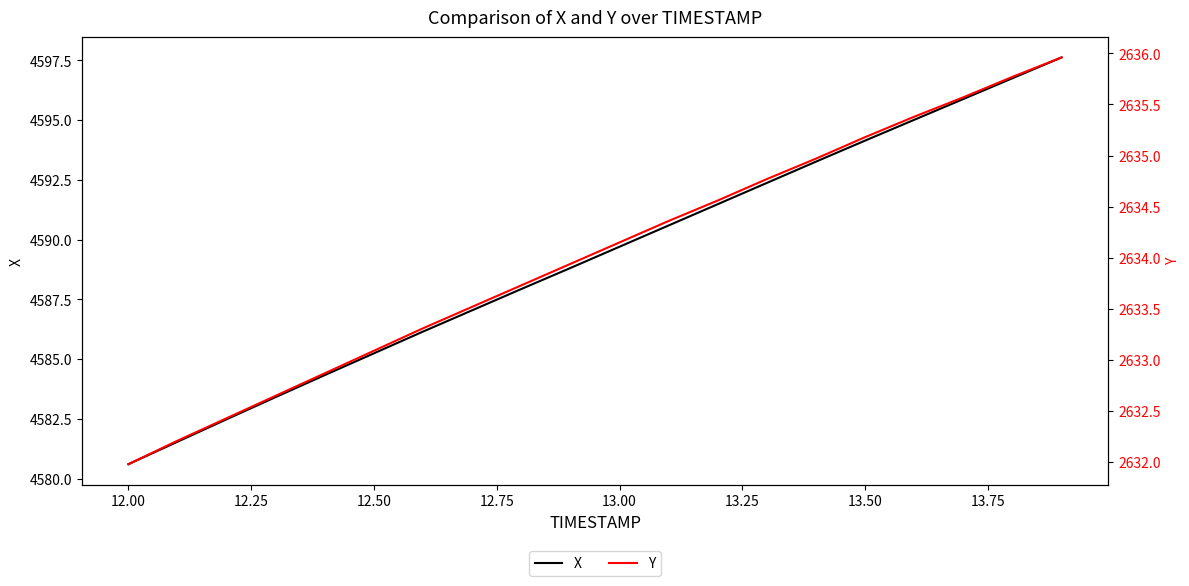

Reading right to left, extract all data points from this chart.

X: 4597.6	4596.8	4595.9	4595.0	4594.1	4593.3	4592.4	4591.5	4590.6	4589.7	4588.8	4587.9	4587.0	4586.1	4585.2	4584.3	4583.4	4582.5	4581.5	4580.6
Y: 2636.0	2635.8	2635.6	2635.4	2635.2	2635.0	2634.8	2634.6	2634.4	2634.2	2633.9	2633.7	2633.5	2633.3	2633.1	2632.9	2632.7	2632.4	2632.2	2632.0